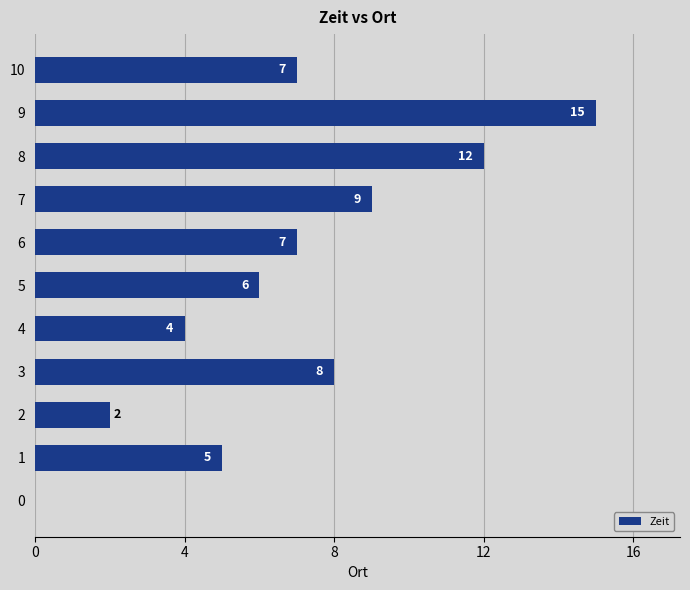

What is the sum of all values?

75